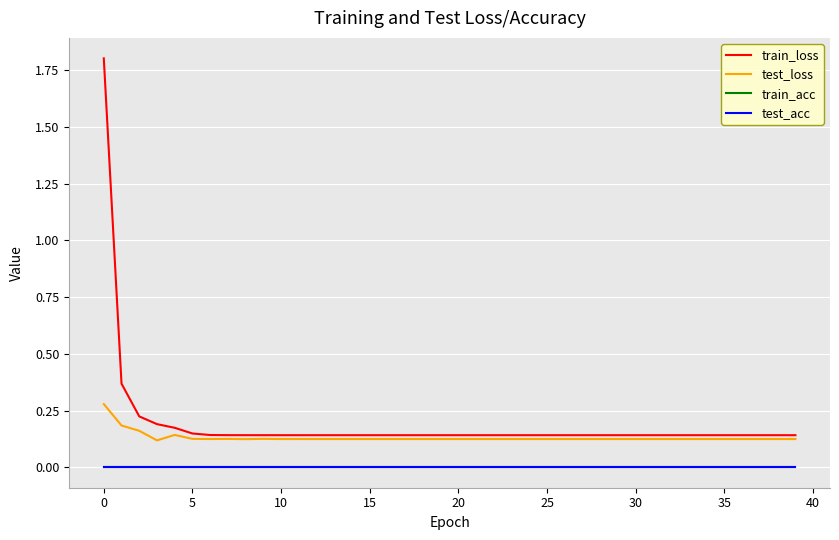

Is this an area chart (filled region under the line)?

No